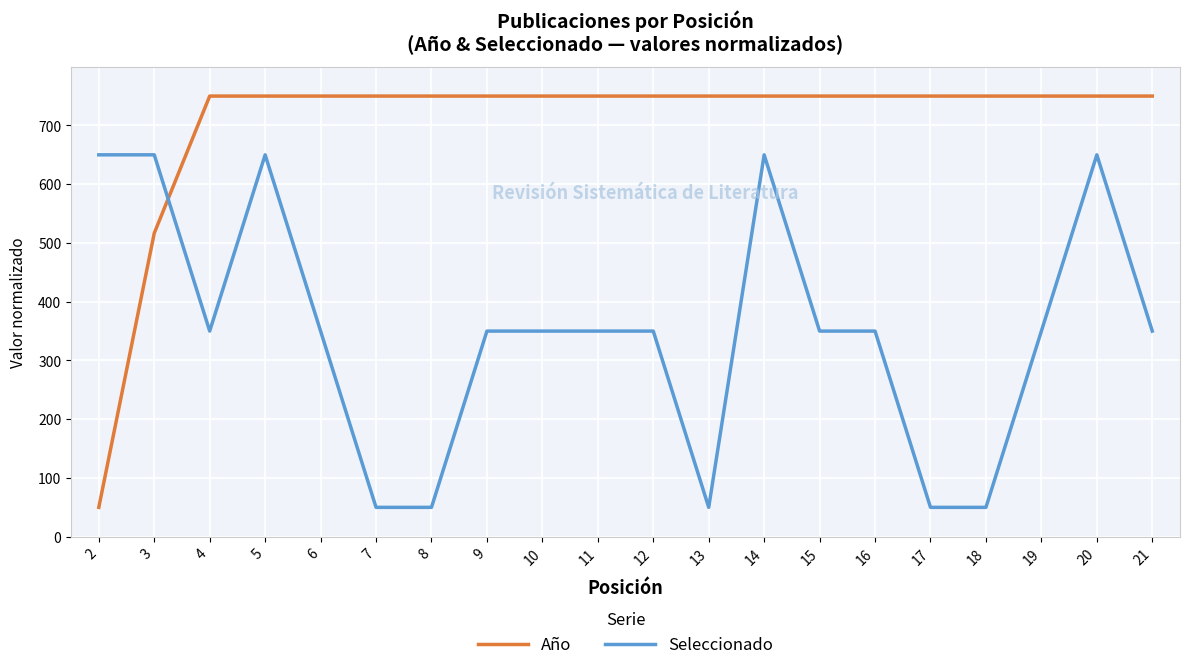

True or false: Año and Seleccionado cross at least once.

True